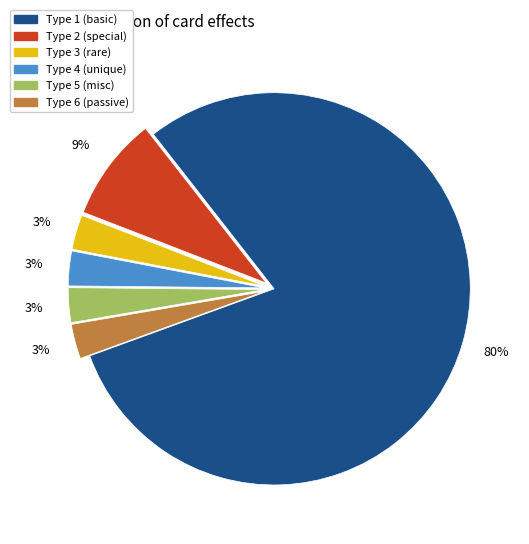

Is there a majority slice in this chart?

Yes